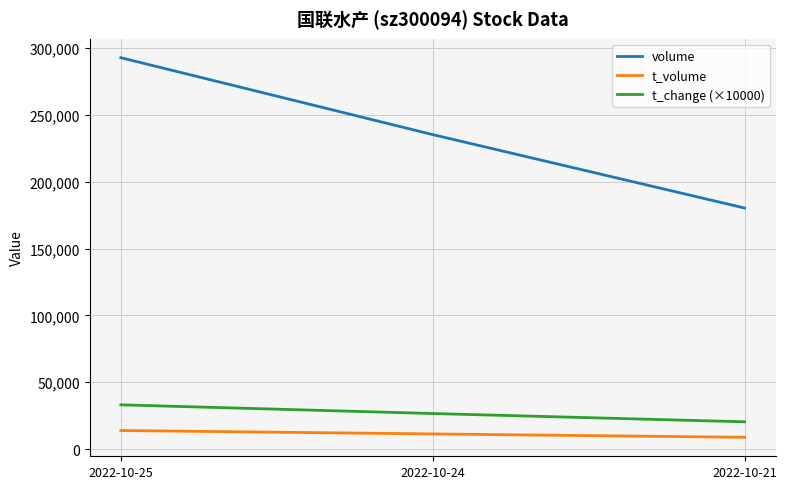

At which category does the chart reach its peak across all series?

2022-10-25